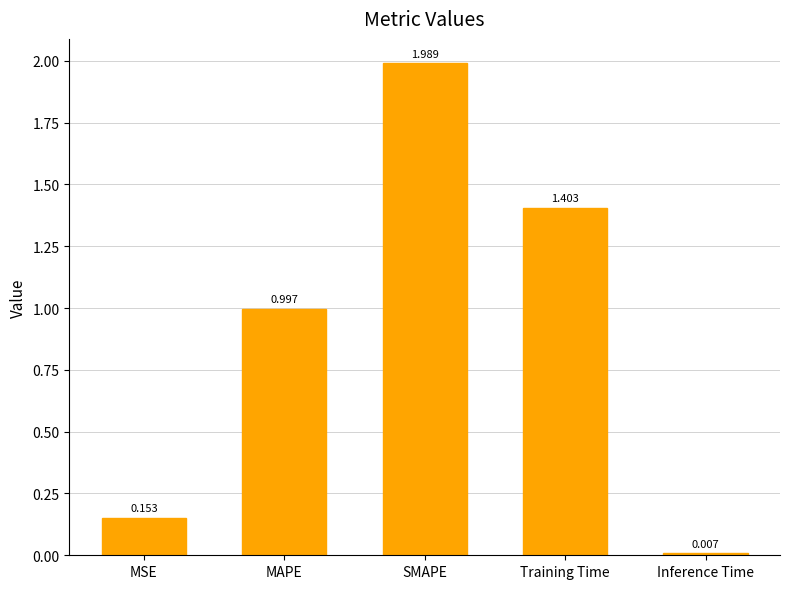

What is the change in value from MAPE to Training Time?

+0.4